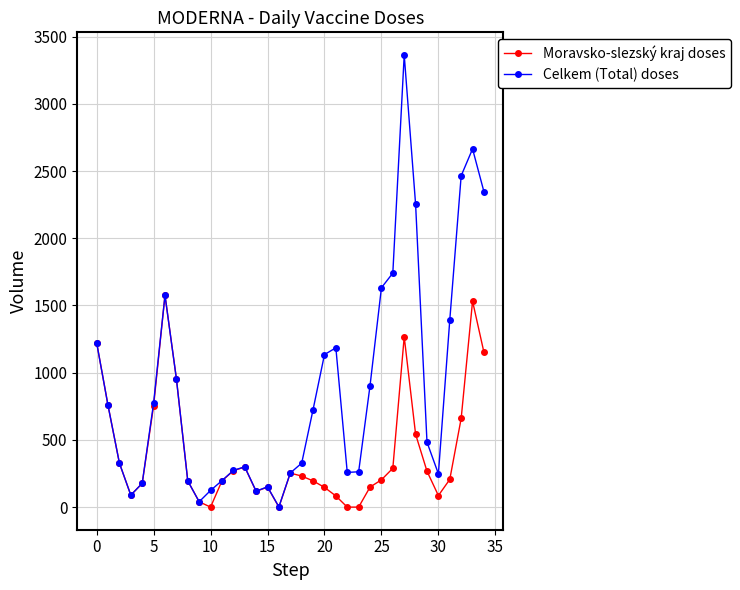

List the series in order of their overall mean, lowest first.

Moravsko-slezský kraj doses, Celkem (Total) doses